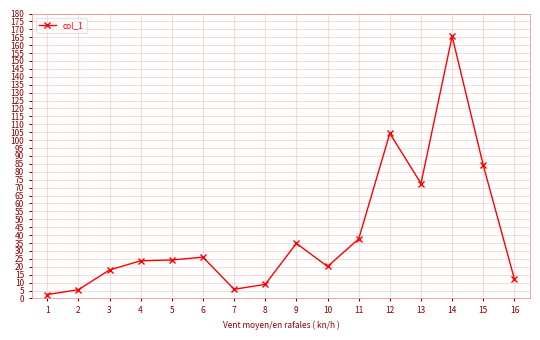

What is the sum of the values at 3 and 4?

41.8